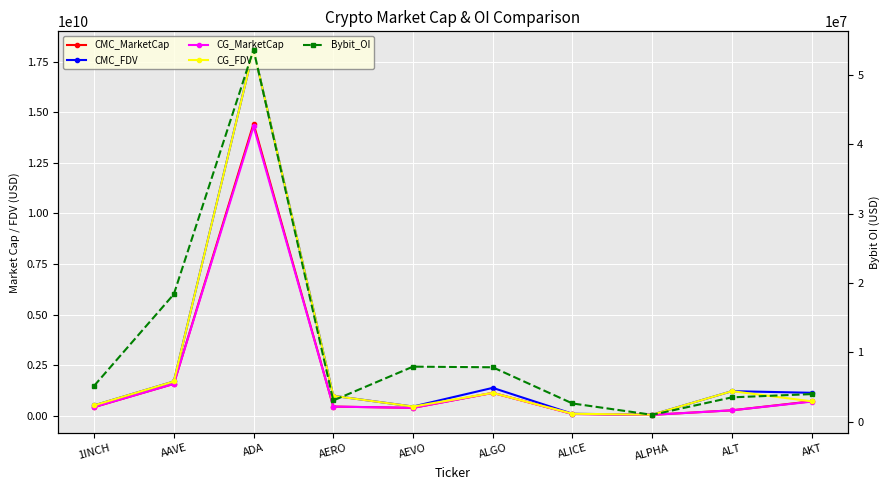

The CG_FDV series shows 528143020.0 at 1INCH. True or false?

True